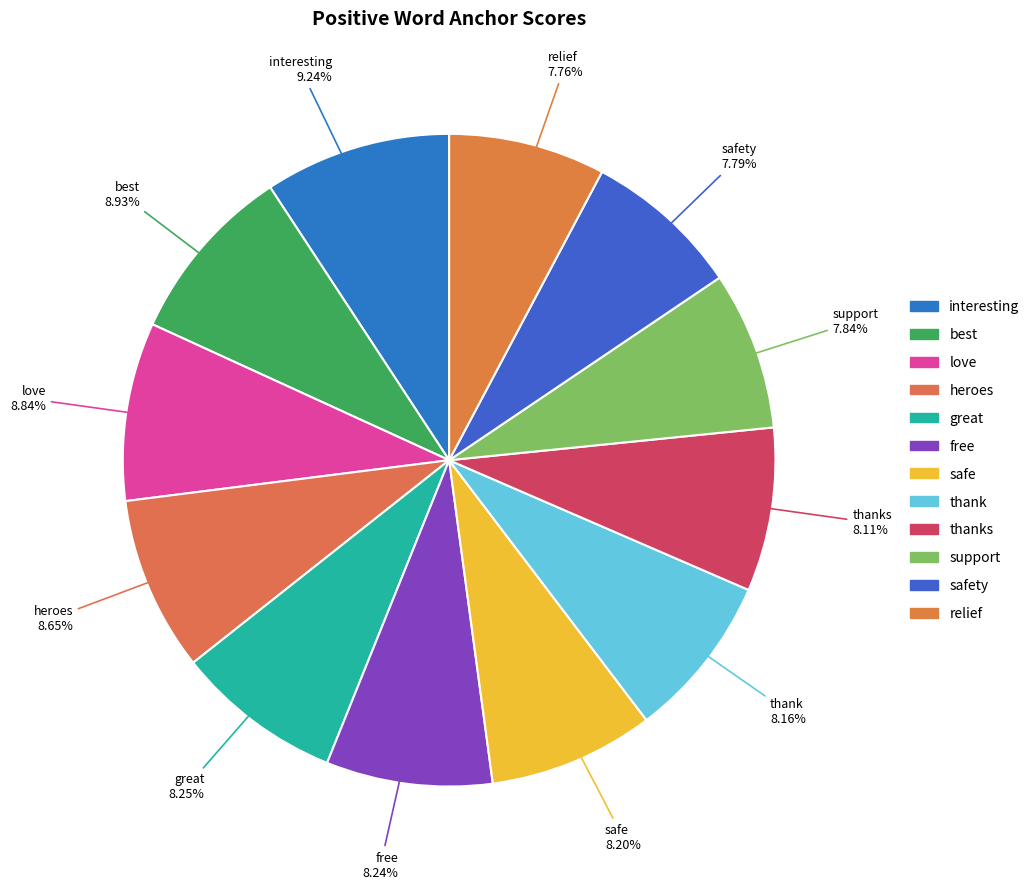

Which category has the biggest portion of the pie?

interesting